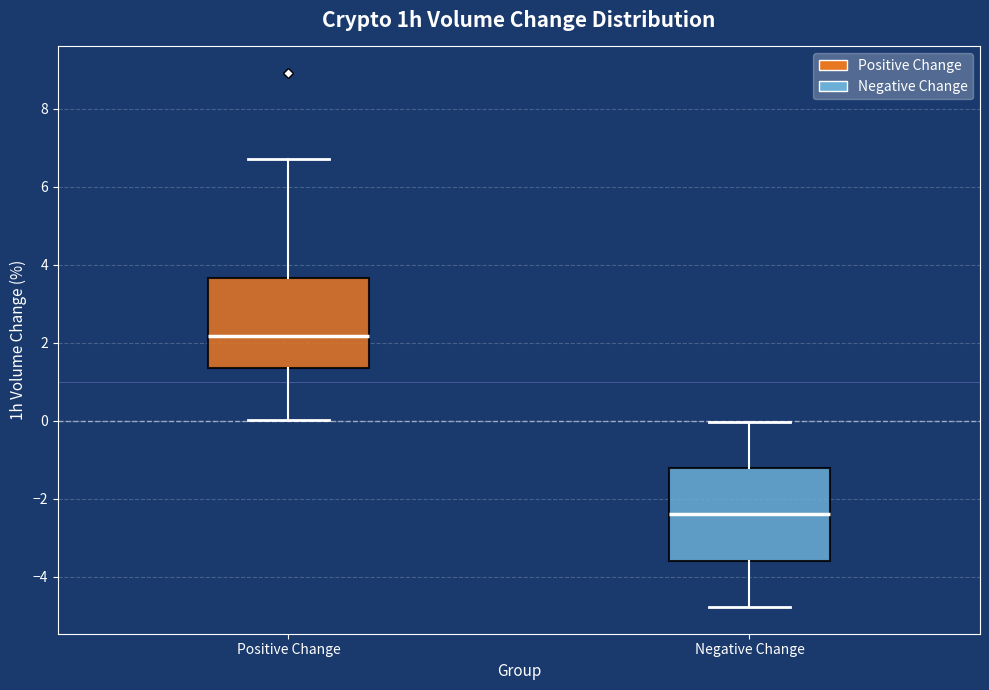

Reading left to right, read every box against the y-axis: the position of its median line, the range the box covers, and the ends of its whiskers. The values are not printed on the chart, so give them approximately, as read against the axis.

Positive Change: median 2.2, box 1.4 to 3.6, whiskers 0.0 to 6.8
Negative Change: median -2.4, box -3.6 to -1.2, whiskers -4.8 to 0.0